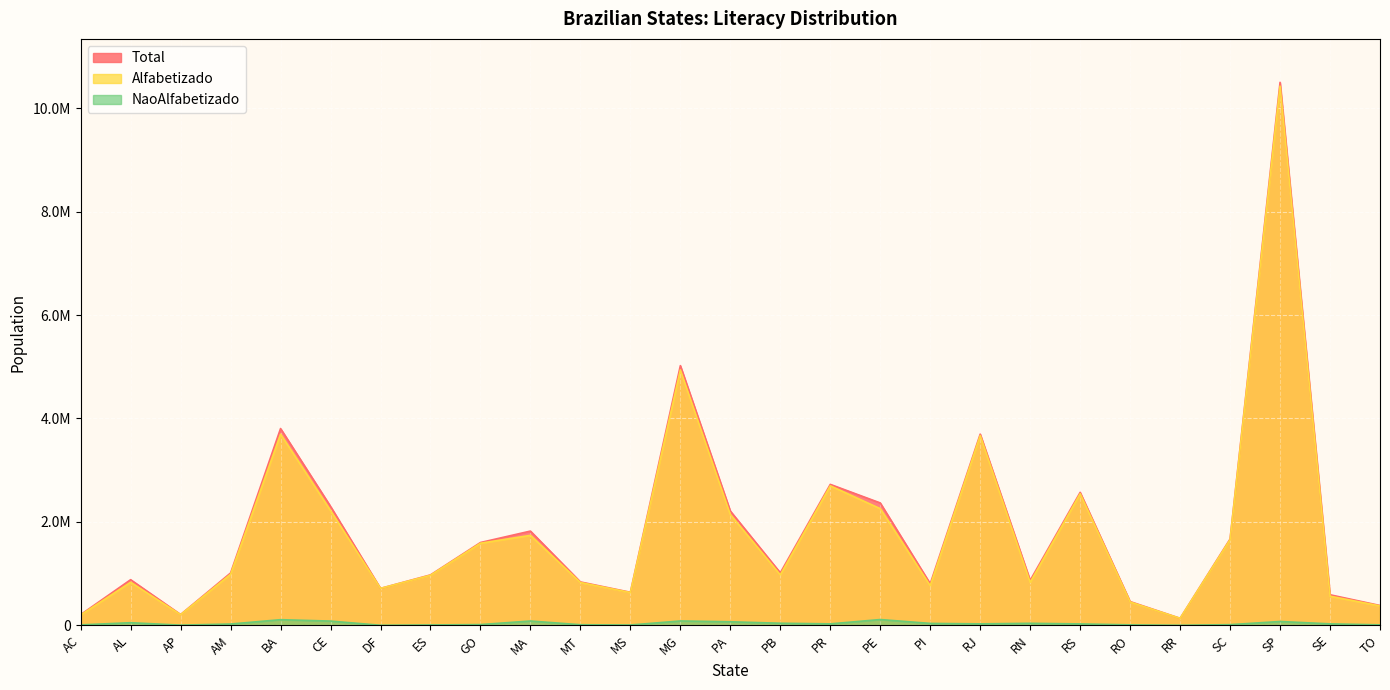

Is the value of NaoAlfabetizado at PB greater than the value of Alfabetizado at SP?

No